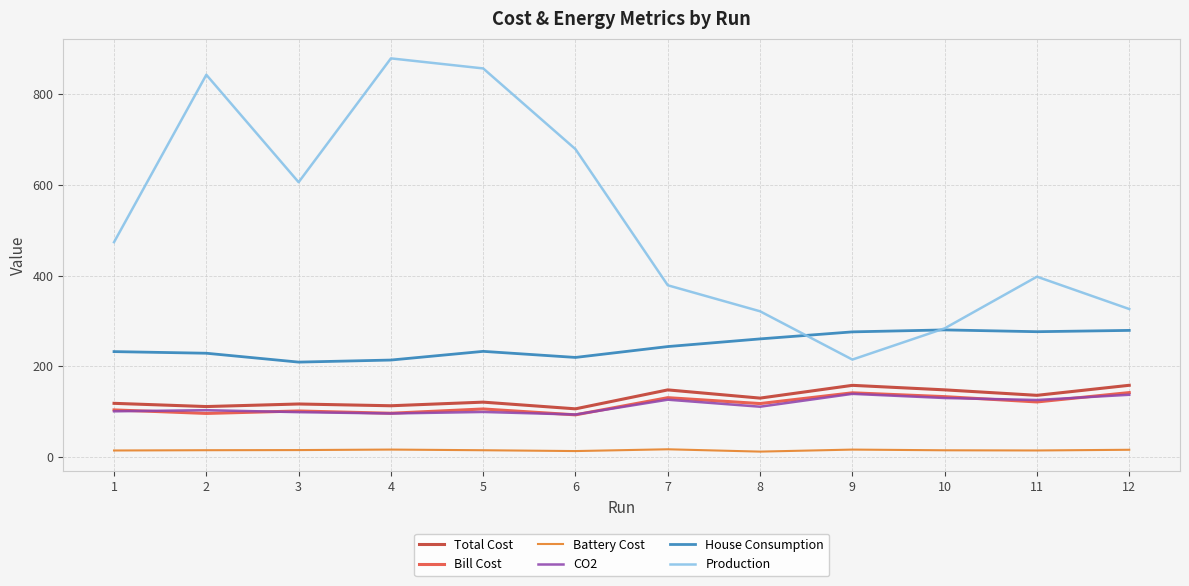

At which label does Bill Cost first exceed 117?

7